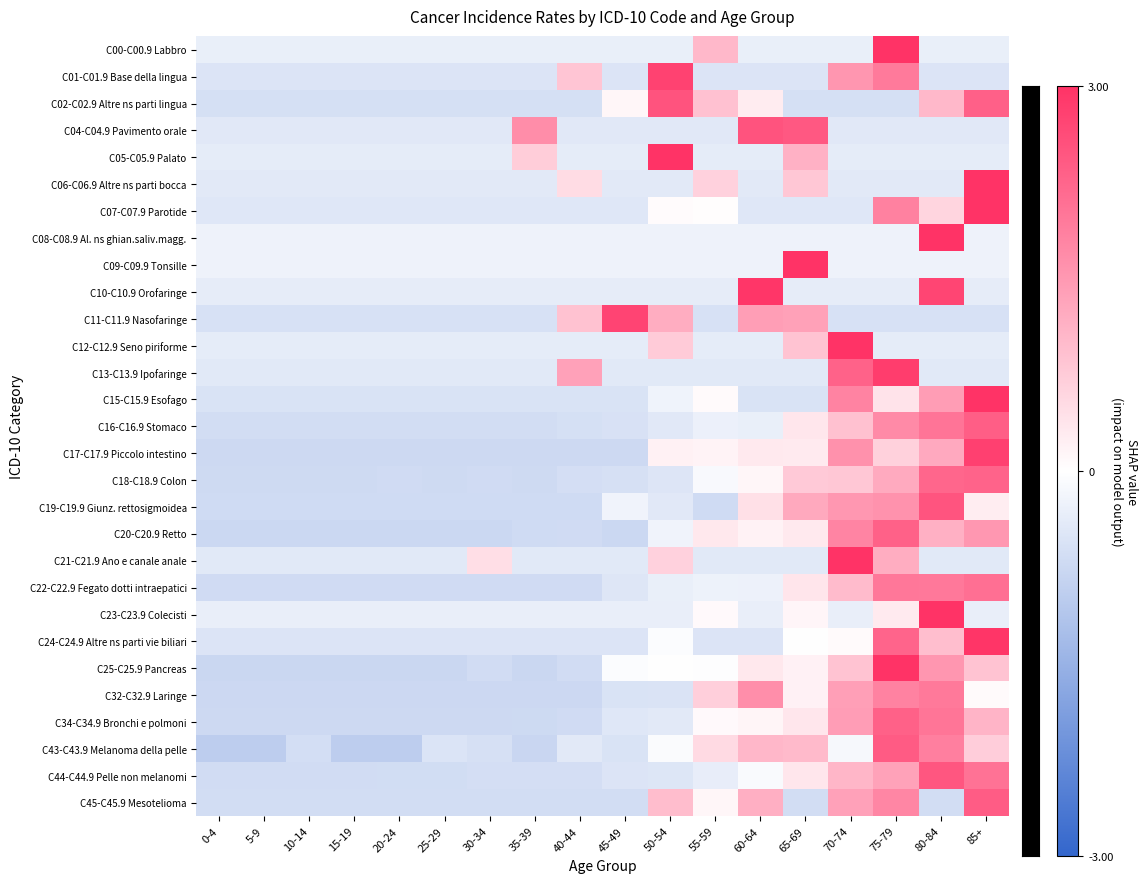

What is the spread (max minus min) of values at 0-4?

0.7